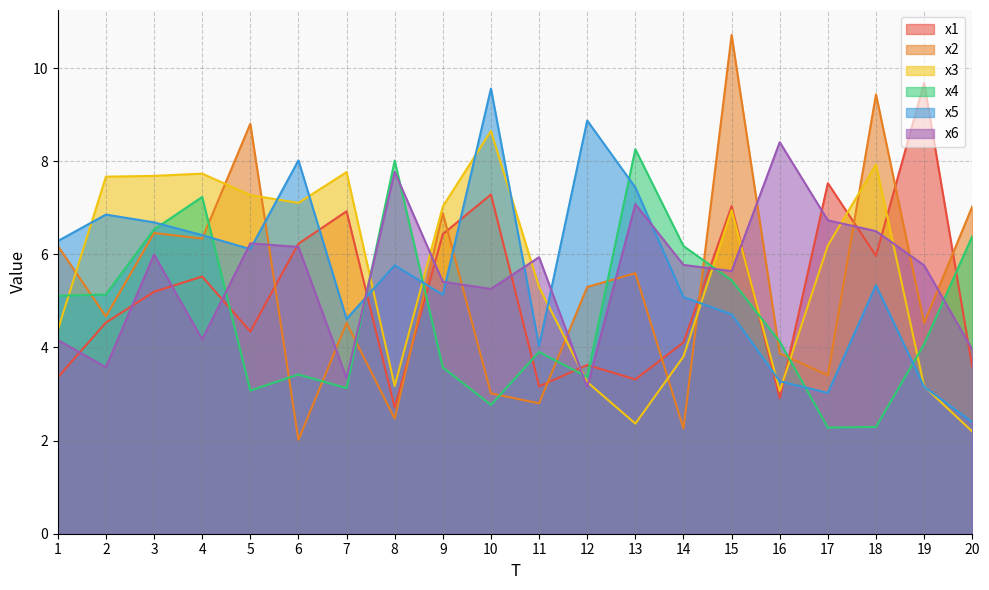

Which category has the lowest value across all series?

6